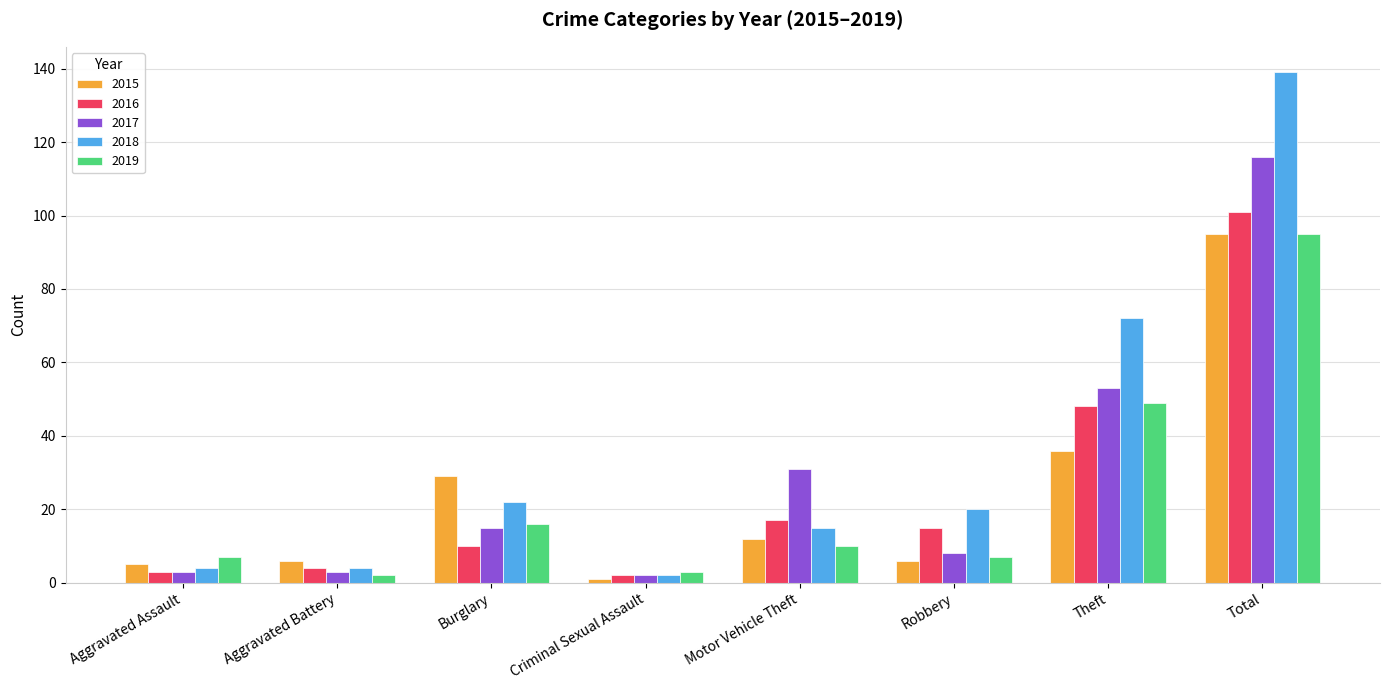

What is the total value across all series at Robbery?

56